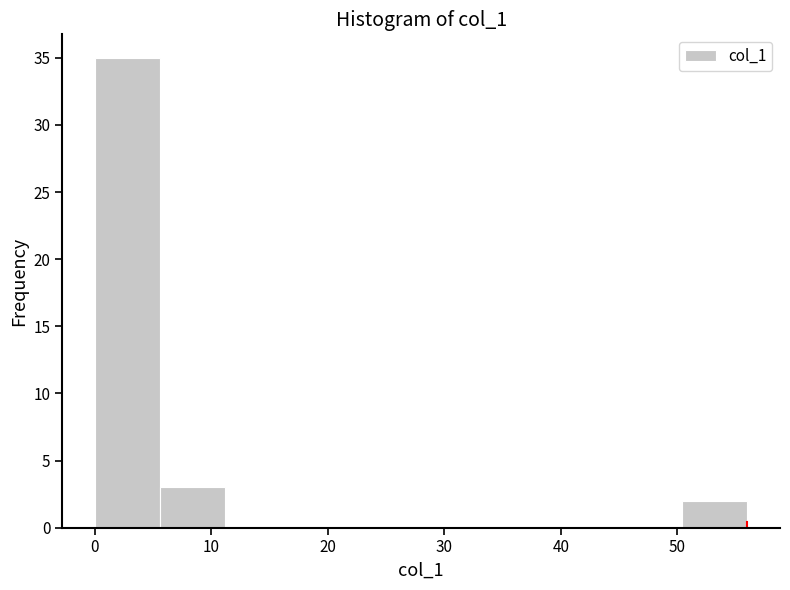

Reading left to right, list every bar in this chart as the range it spans on the x-axis followed by its height. Neither the bar edges nor the heights are printed on the chart, so give them approximately, as read against the axes.

0.0 to 5.6: 35
5.6 to 11.2: 3
11.2 to 16.8: 0
16.8 to 22.4: 0
22.4 to 28.0: 0
28.0 to 33.6: 0
33.6 to 39.2: 0
39.2 to 44.8: 0
44.8 to 50.4: 0
50.4 to 56.0: 2